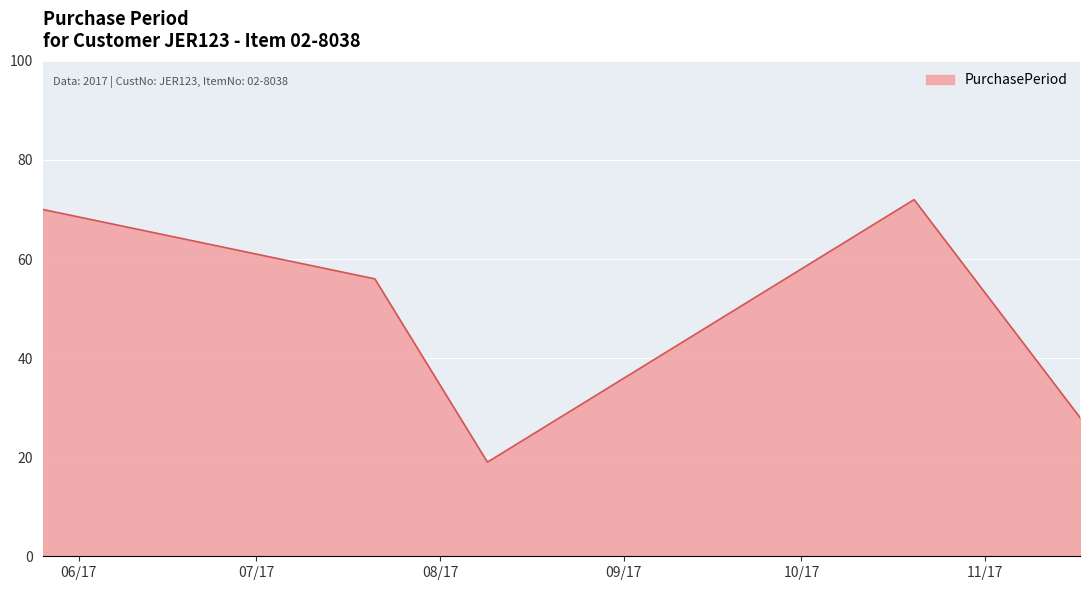

What is the difference between the second highest and minimum values?

51